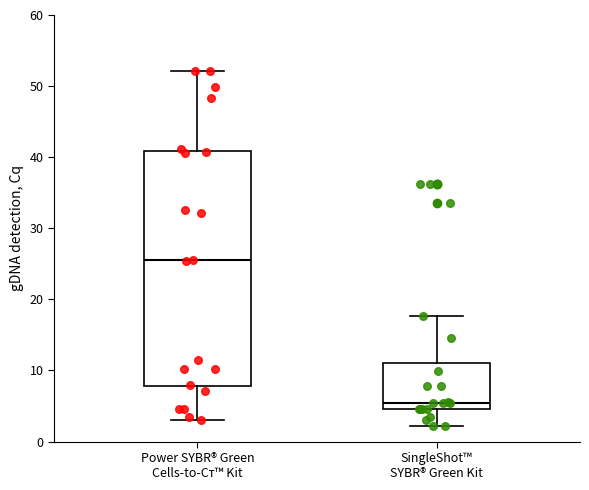

Which box is the tallest, from its lower edge to its upper edge?

Power SYBR® Green Cells-to-Cᴛ™ Kit